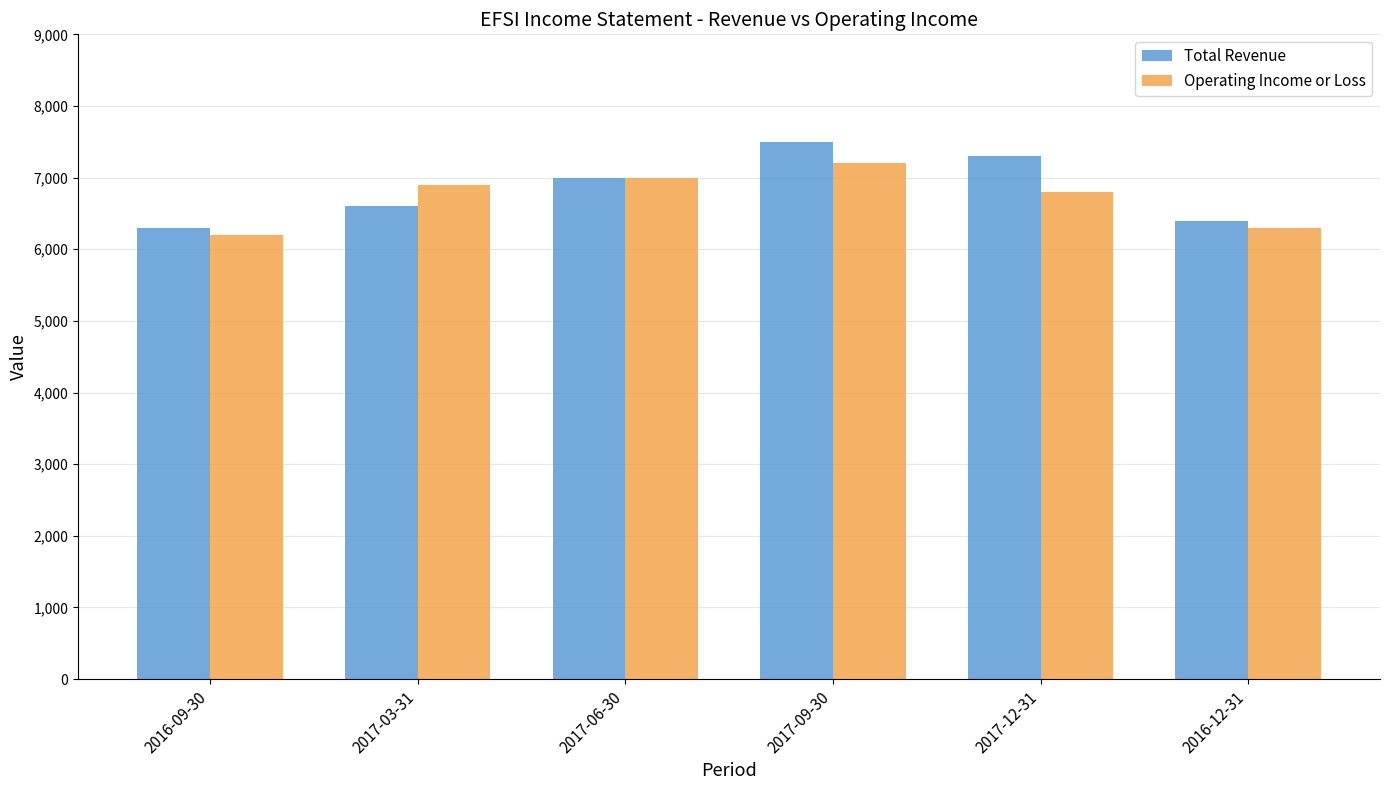

Which series has the widest spread of values?

Total Revenue